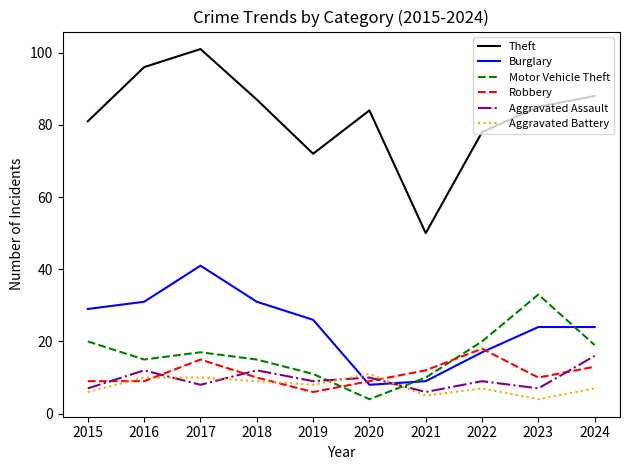

Count the number of data series in this chart.

6